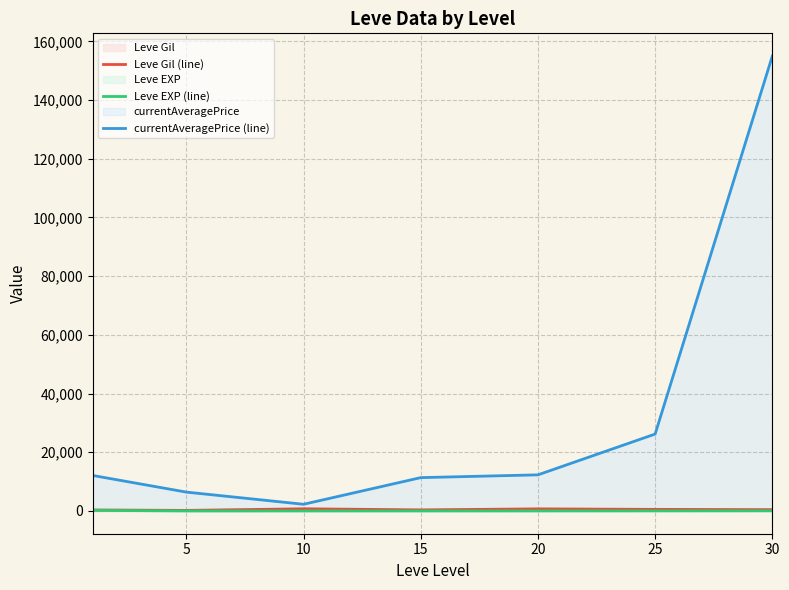

At which category is the sum across all series the highest?

30